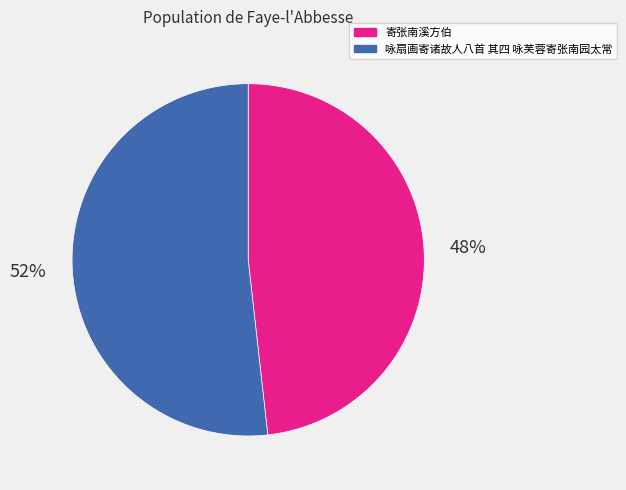

To the nearest percent, what is the combined percentage of 咏扇画寄诸故人八首 其四 咏芙蓉寄张南园太常 and 寄张南溪方伯?

100%